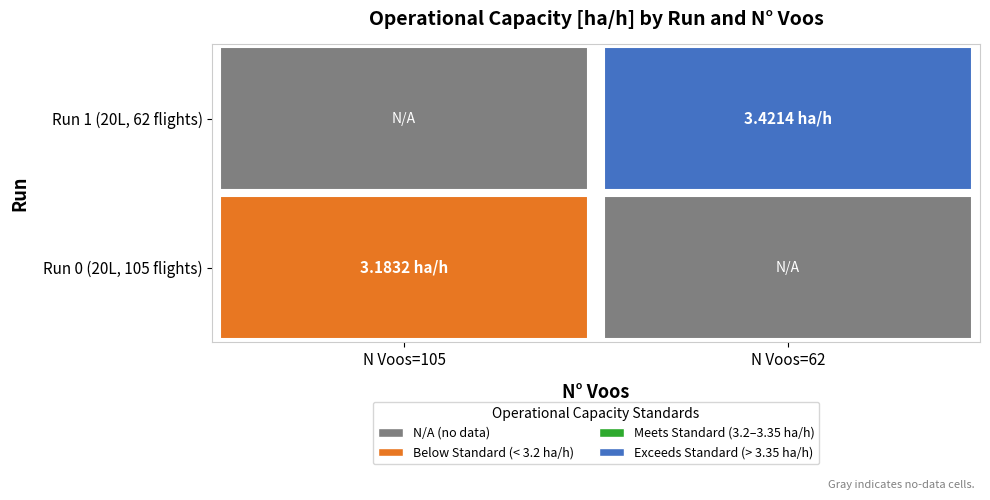

Between Row 1 and Row 0, which is larger?

Row 1